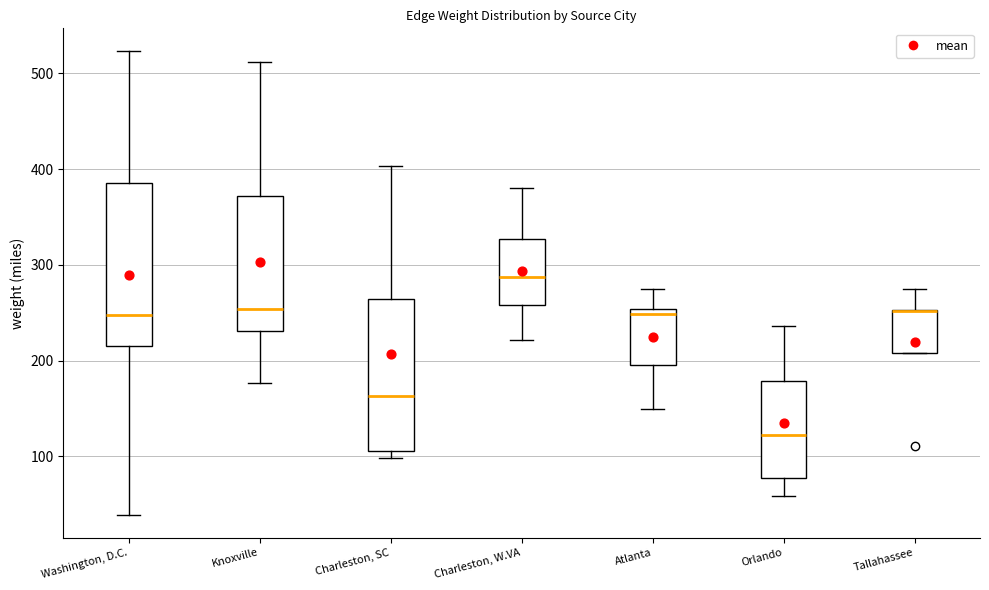

Where is the upper edge of the box for Knoxville on the y-axis? The values are not printed on the chart, so give them approximately, as read against the axis.

370